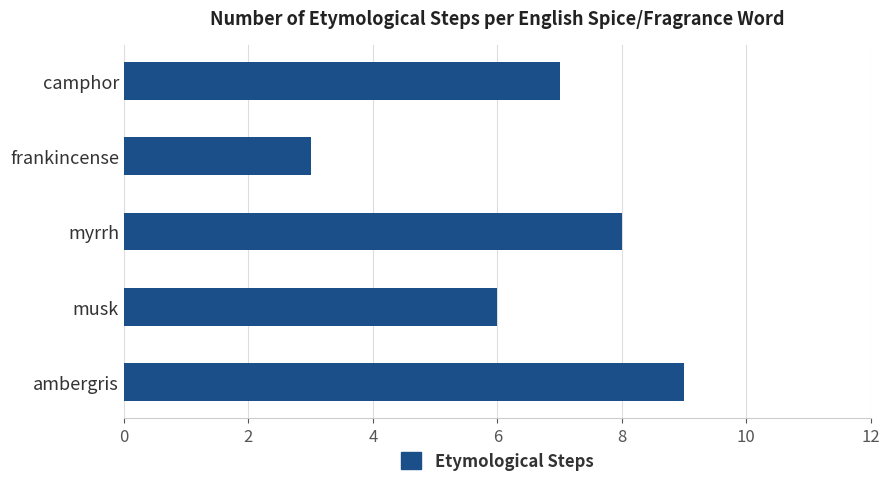

Are the bars horizontal?

Yes